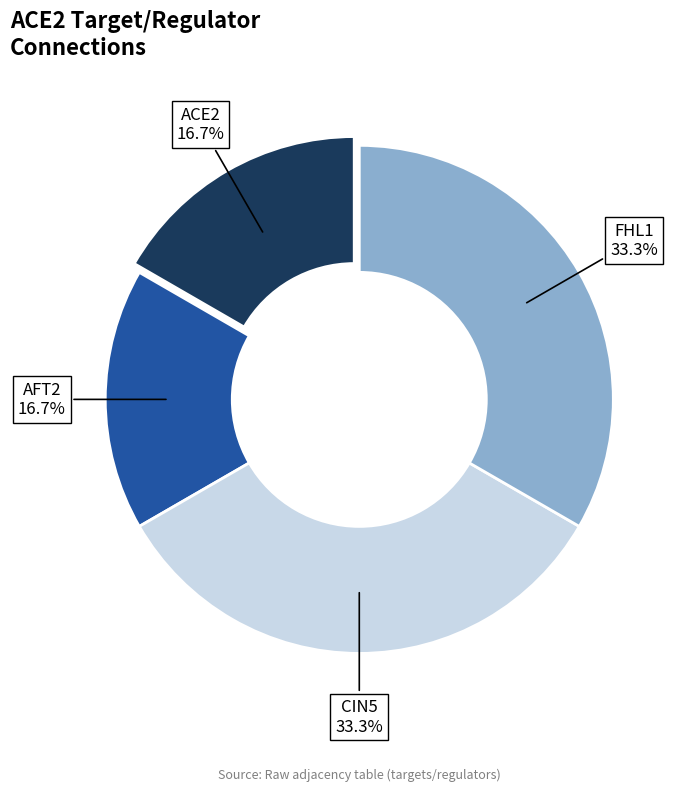

Is there any slice that represents more than half of the pie?

No